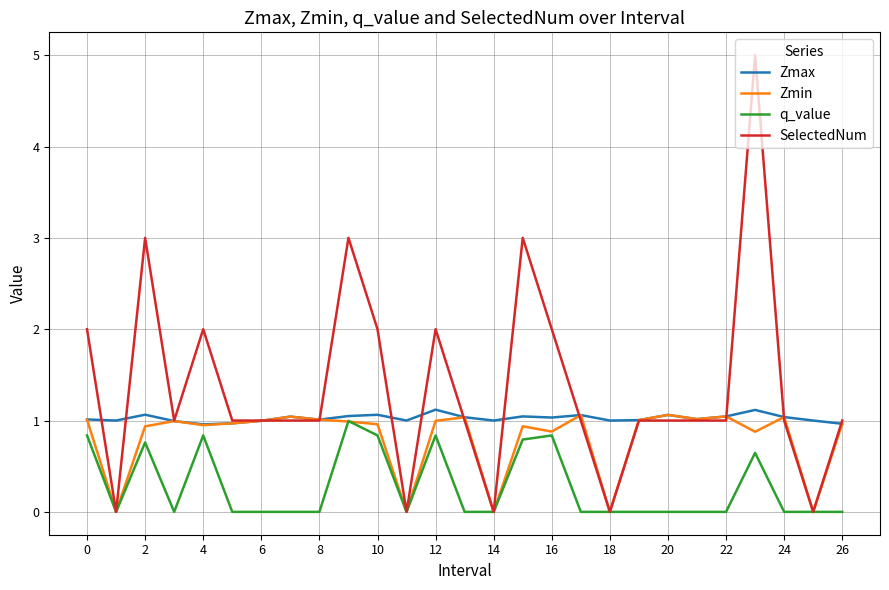

How many series are shown in this chart?

4